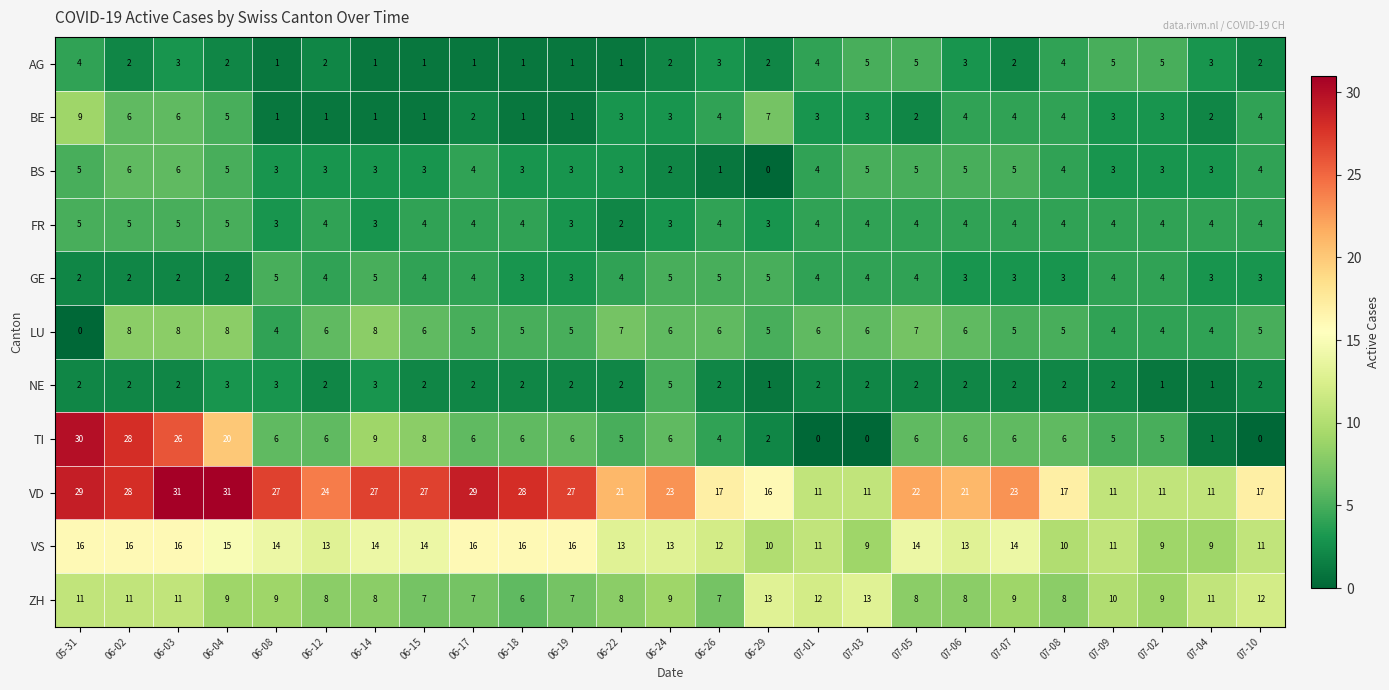

Which series has the largest total across all categories?

VD